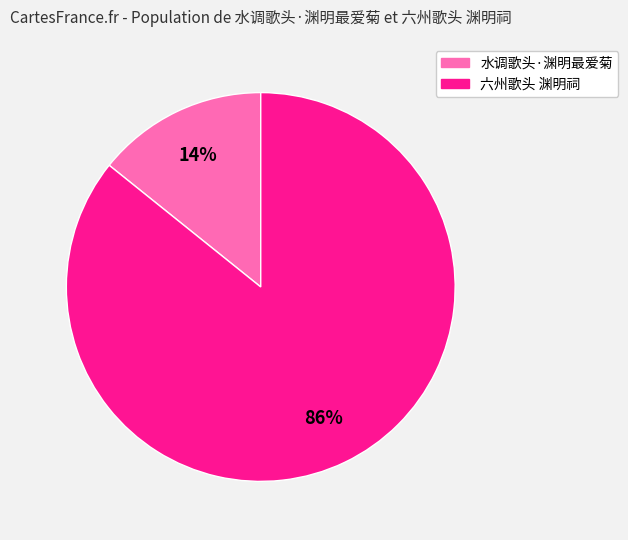

What is the majority slice?

六州歌头 渊明祠